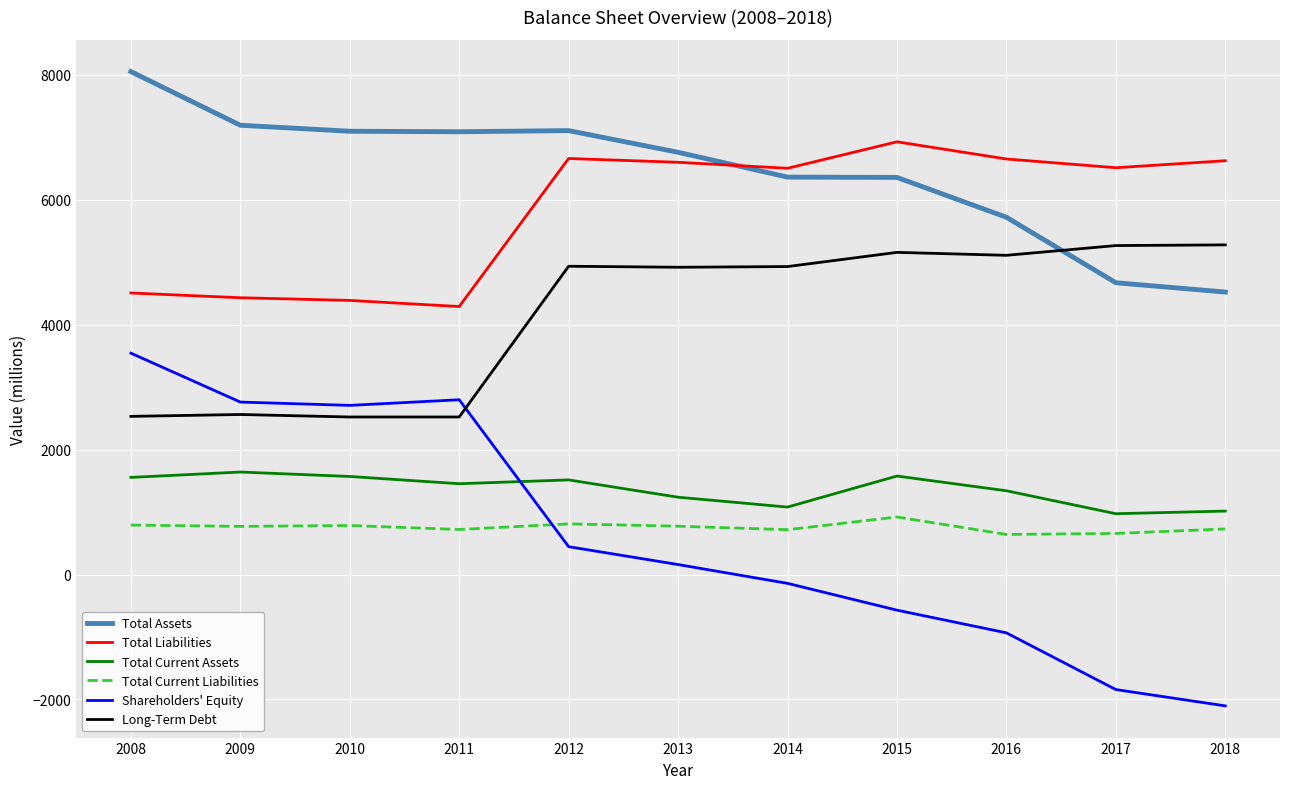

What is the maximum value shown in the chart?

8051